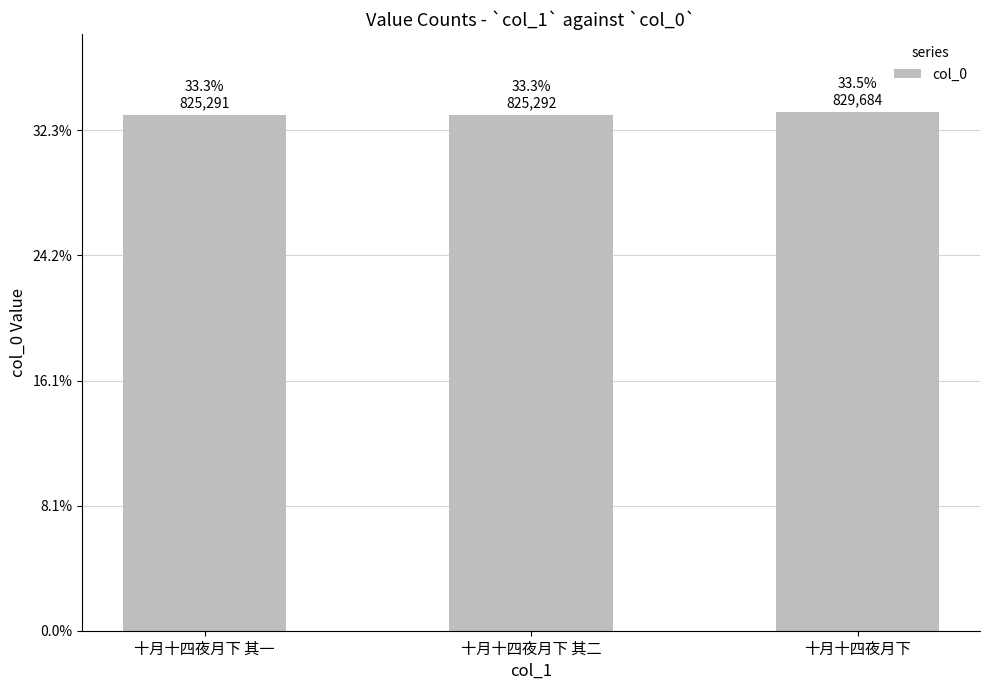

Reading left to right, what are all the values shown in this chart?

十月十四夜月下 其一=825291	十月十四夜月下 其二=825292	十月十四夜月下=829684